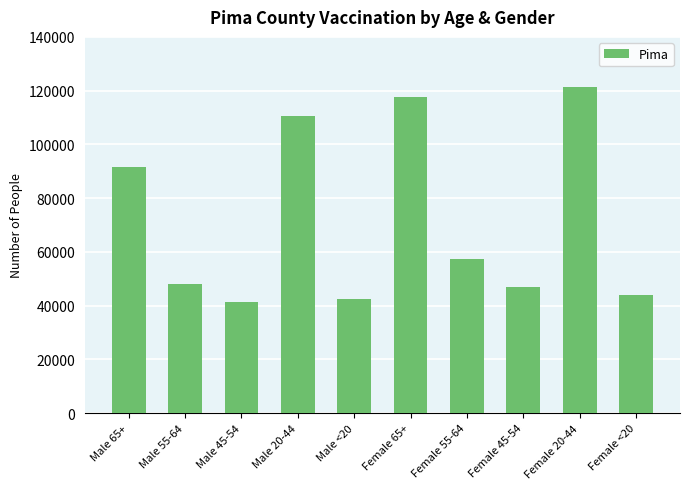

Reading left to right, transcribe all the data shown in this chart.

91508	47984	41245	110555	42510	117718	57445	46819	121503	43770